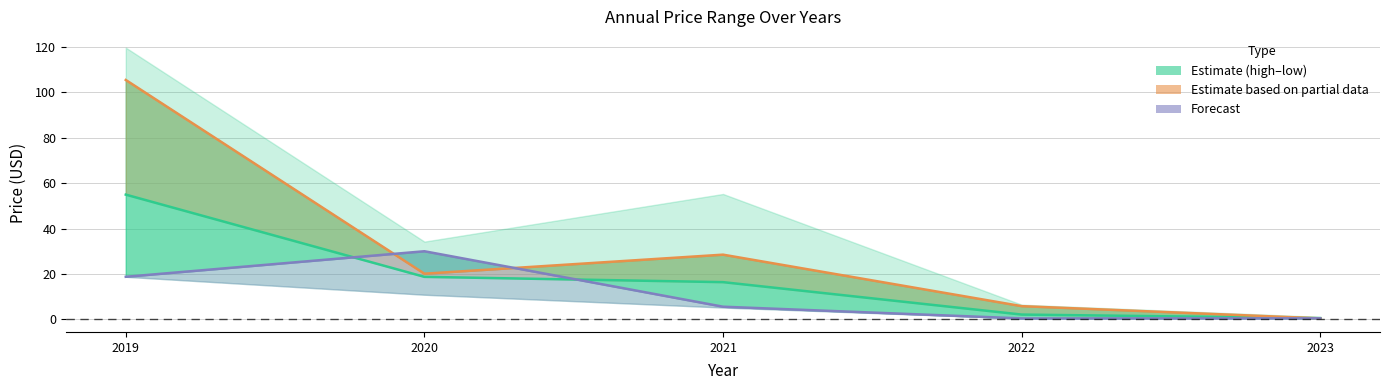

True or false: price has a value of 2.1 at 2022.

True